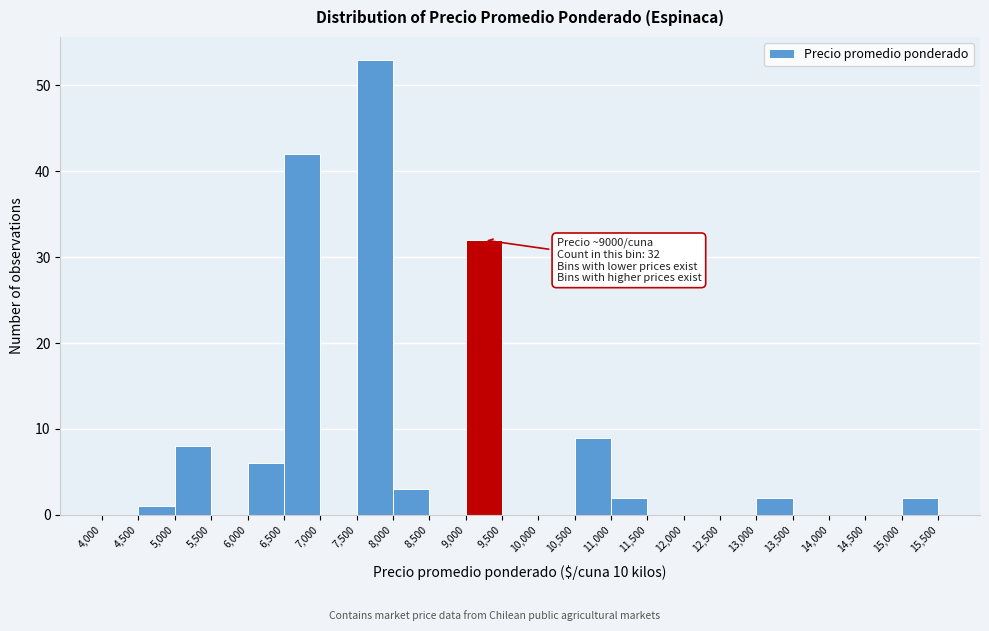

Which range on the x-axis has the tallest bar?

7,500 to 8,000